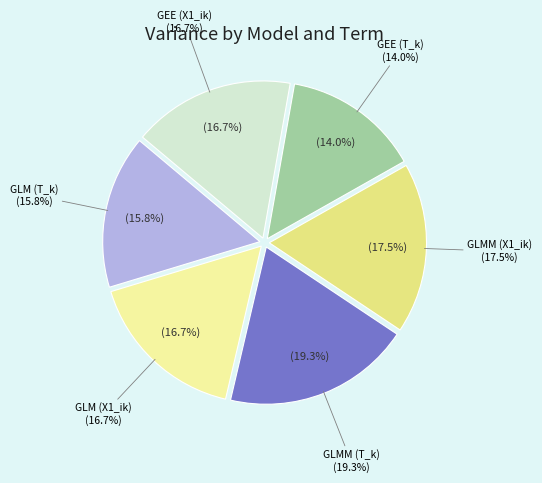

True or false: GEE (X1_ik) accounts for 30% of the total.

False